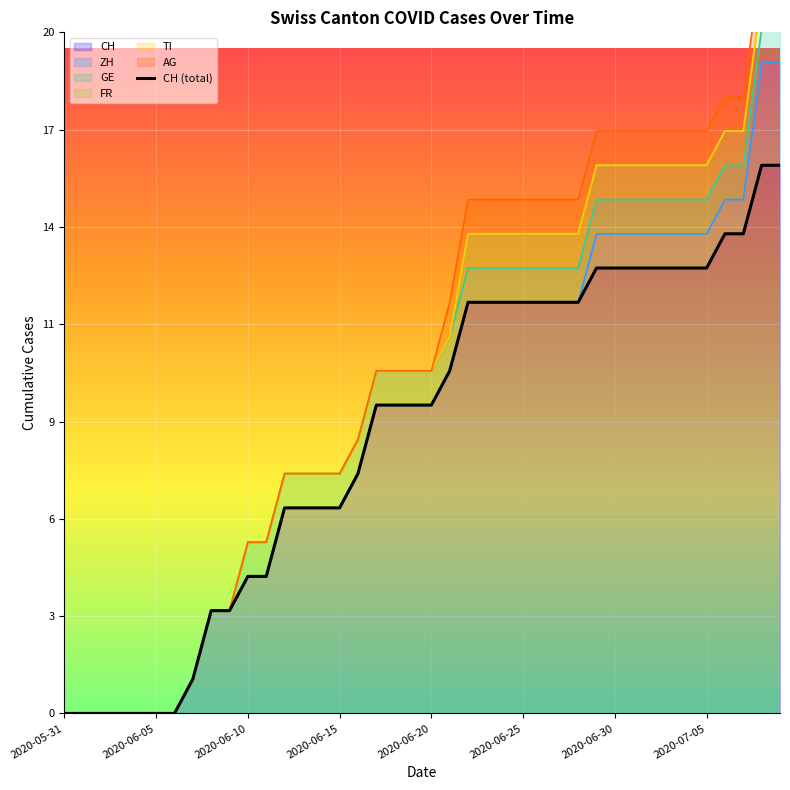

How many positive values are there?

33